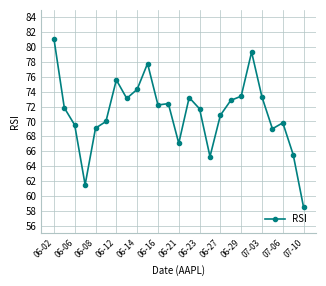

True or false: there are more than 0 points higher than both neighbors.

True